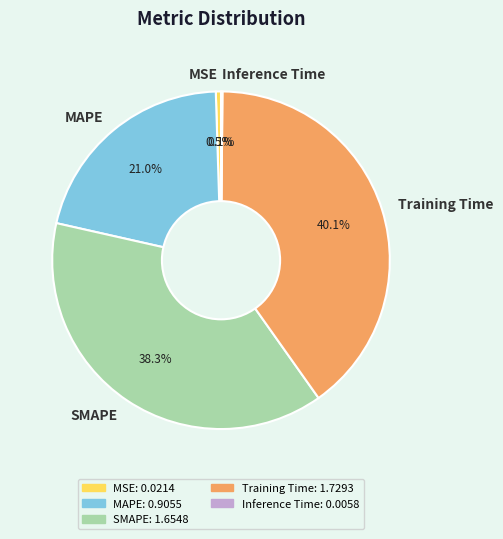

Is it true that MAPE is 28% of the pie?

False